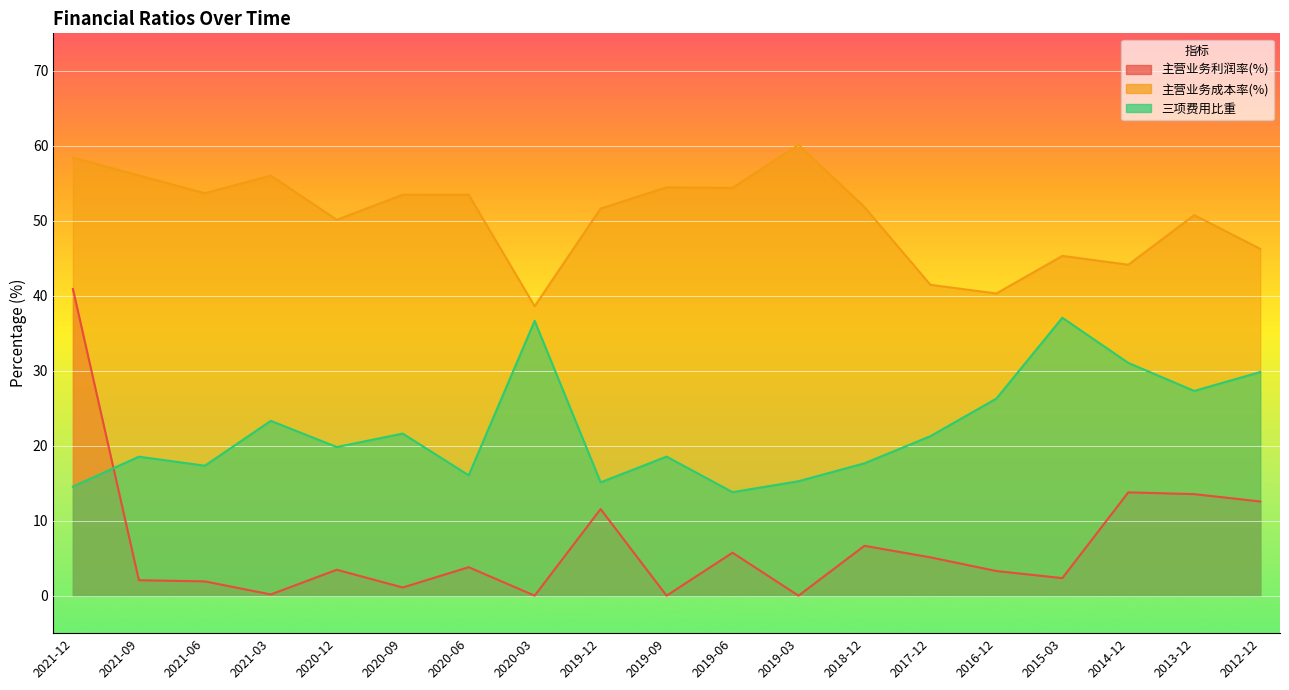

What is the label of the 17th point from the right?

2021-06